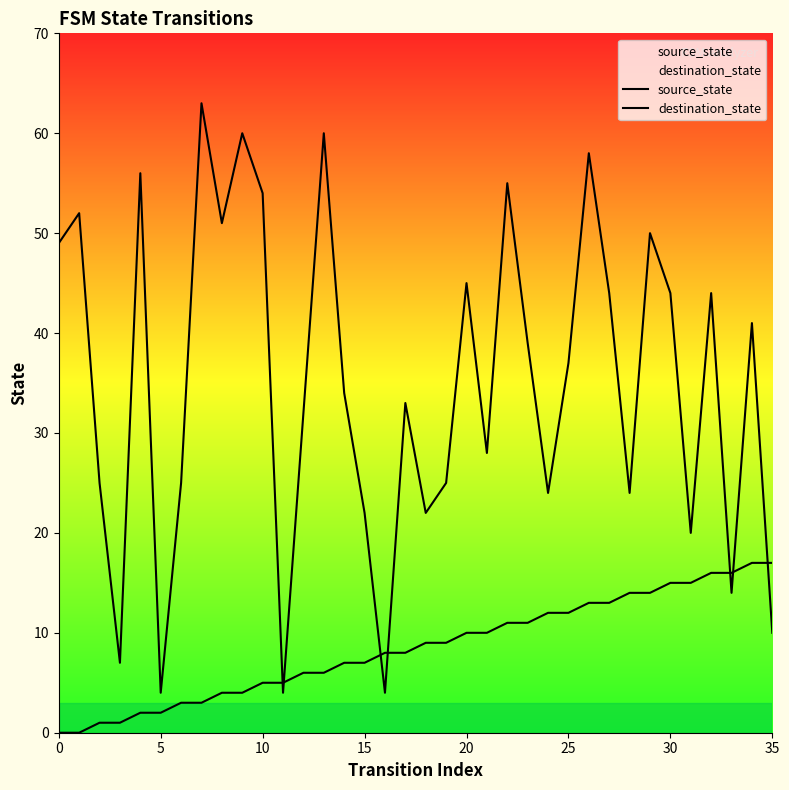

Does the chart have visible grid lines?

No